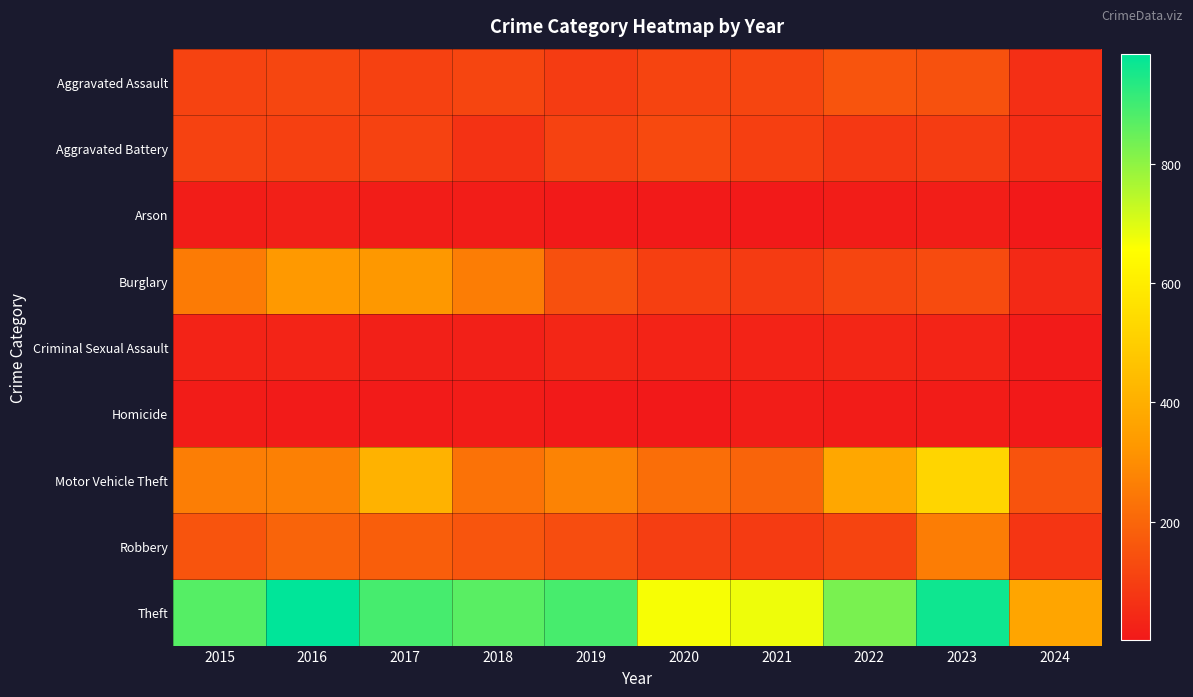

What is the maximum value shown in the chart?

984